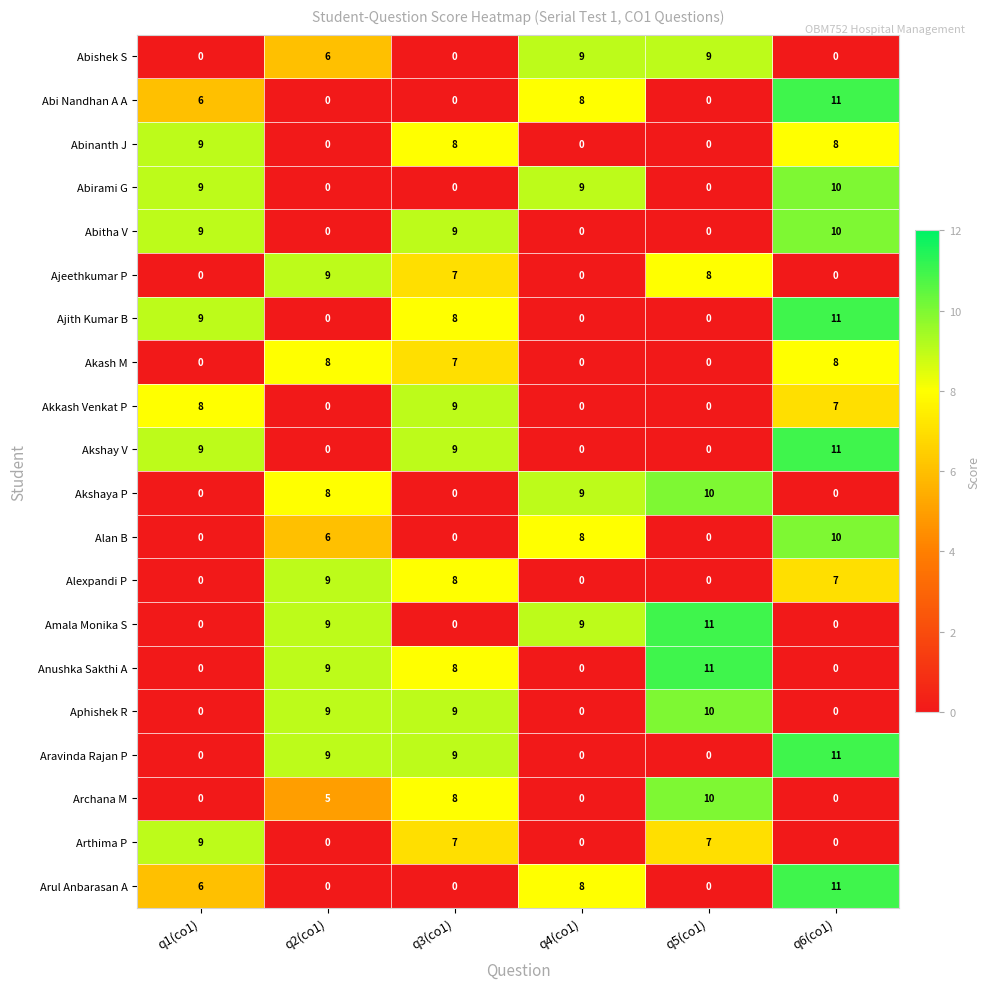

At which label is Akshaya P closest to 5?

q2(co1)